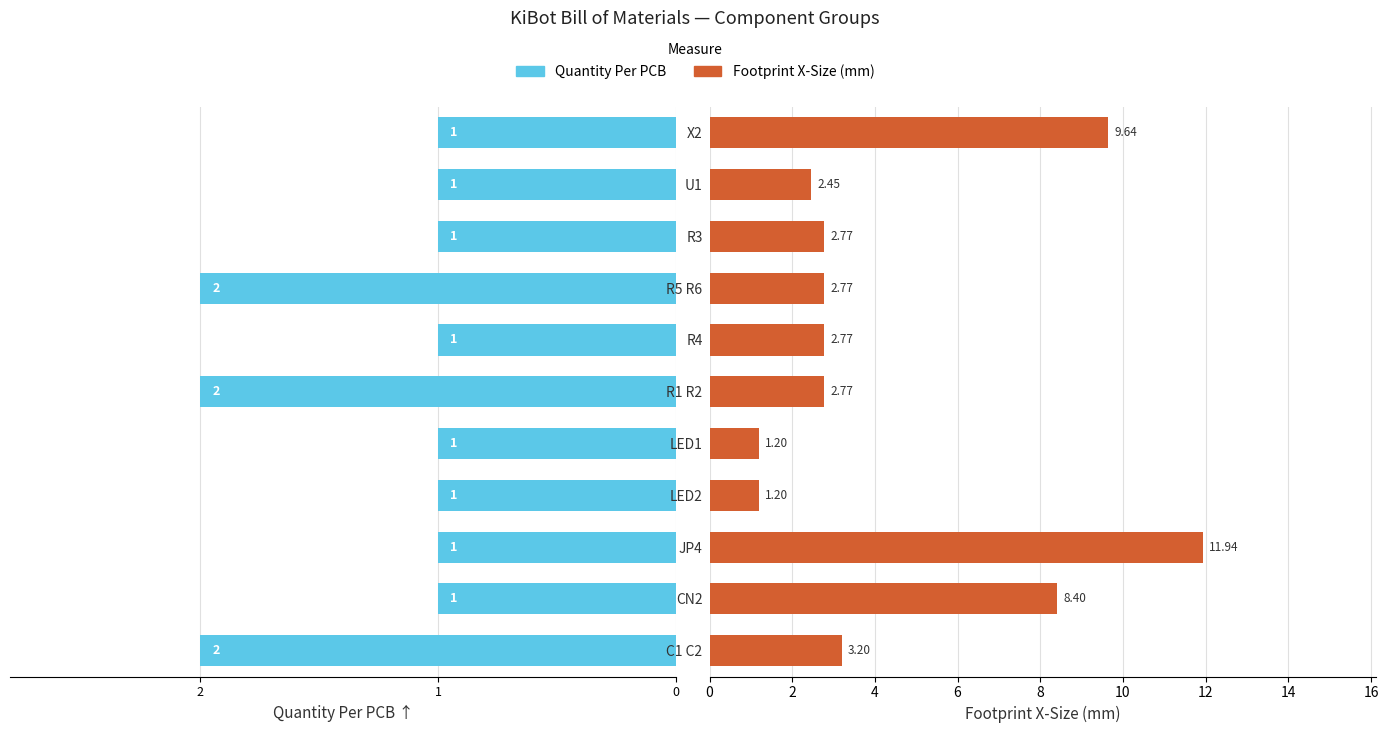

Reading left to right, list all the values displayed in this chart.

Quantity Per PCB: -2.0	-1.0	-1.0	-1.0	-1.0	-2.0	-1.0	-2.0	-1.0	-1.0	-1.0
Footprint X-Size: 3.2	8.4	11.9	1.2	1.2	2.8	2.8	2.8	2.8	2.5	9.6